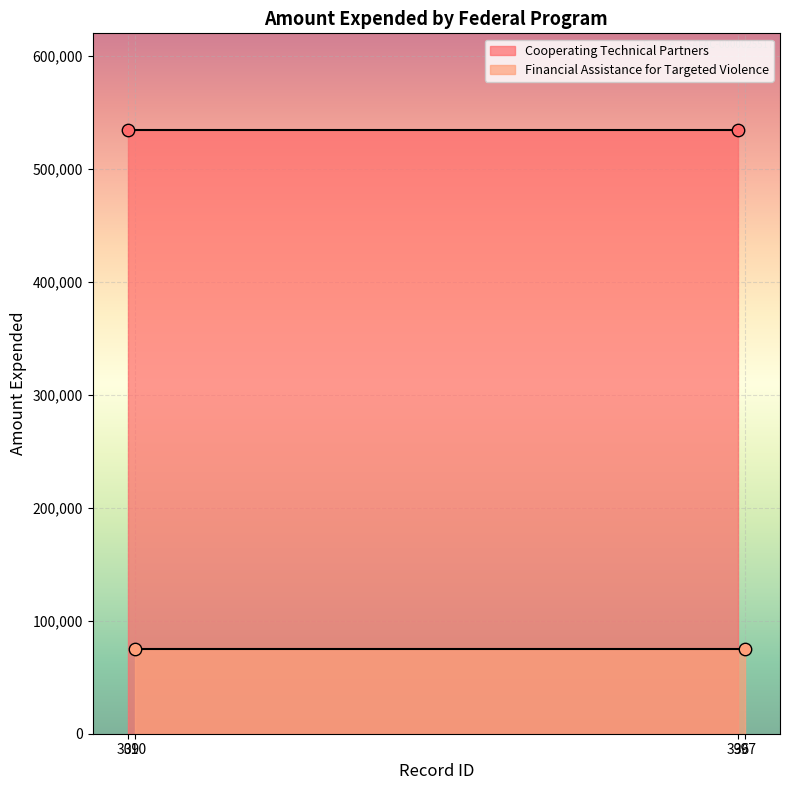

At how many categories does at least one series exceed 213636?

2